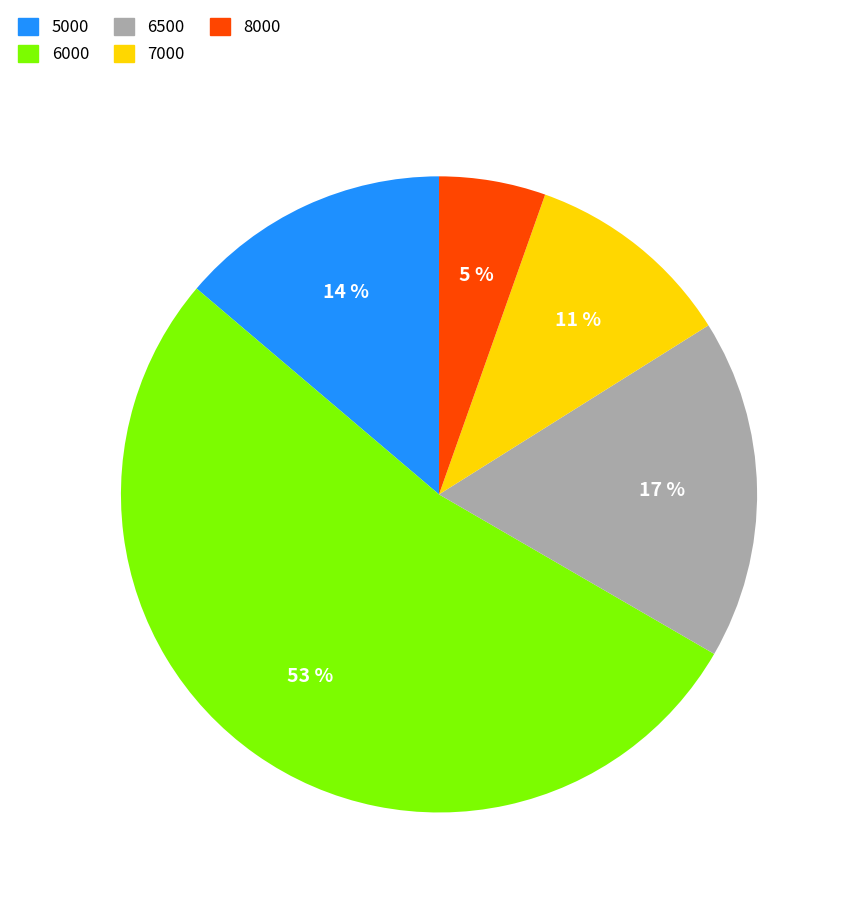

To the nearest percent, what is the combined percentage of 7000 and 8000?

16%